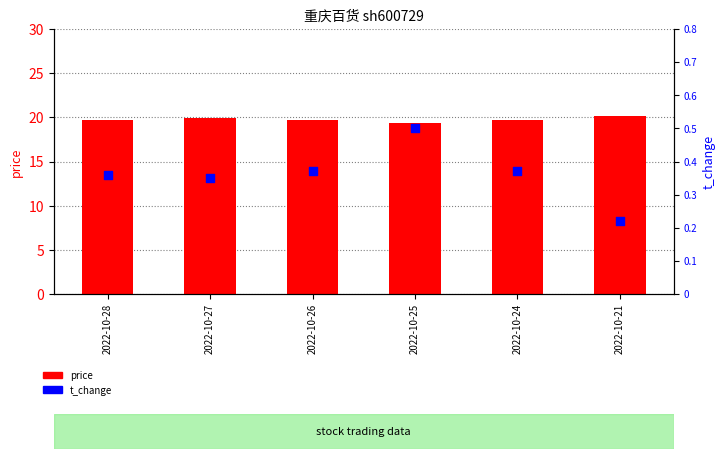

Which series has the largest total across all categories?

price